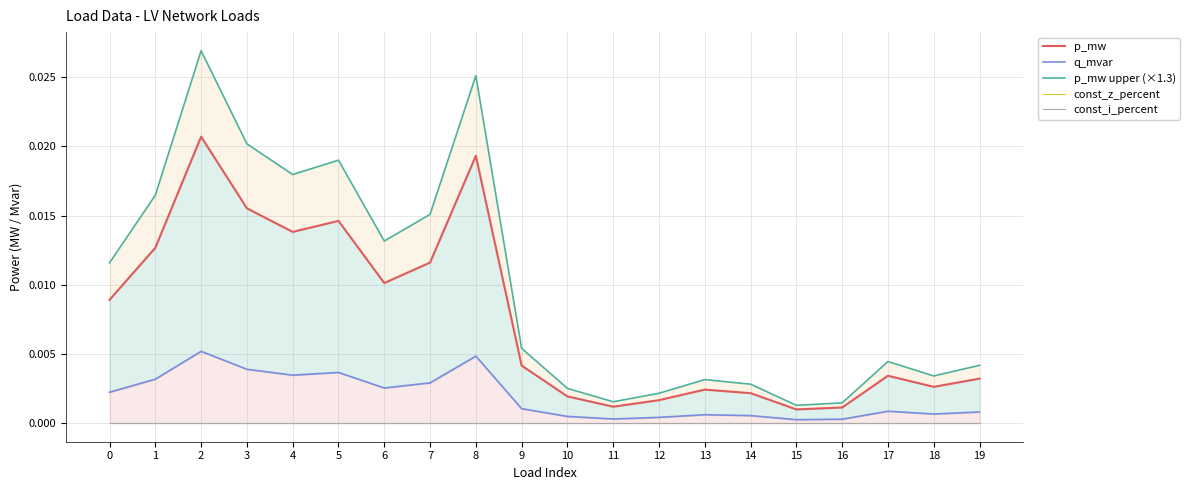

True or false: p_mw upper (×1.3) and p_mw cross at least once.

False